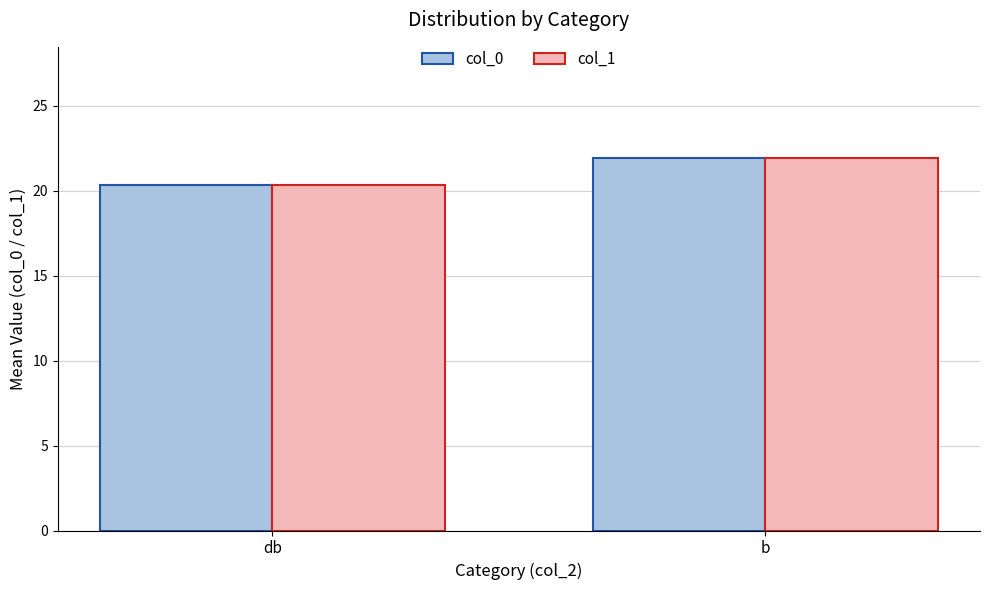

Reading left to right, what are all the values shown in this chart?

col_0: db=20.4	b=21.9
col_1: db=20.4	b=21.9